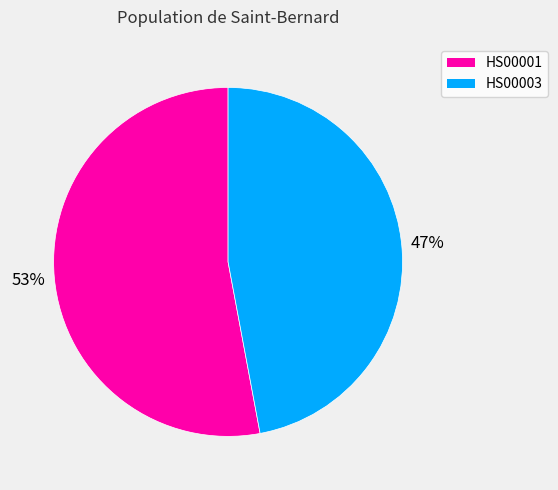

How many slices are in this pie chart?

2